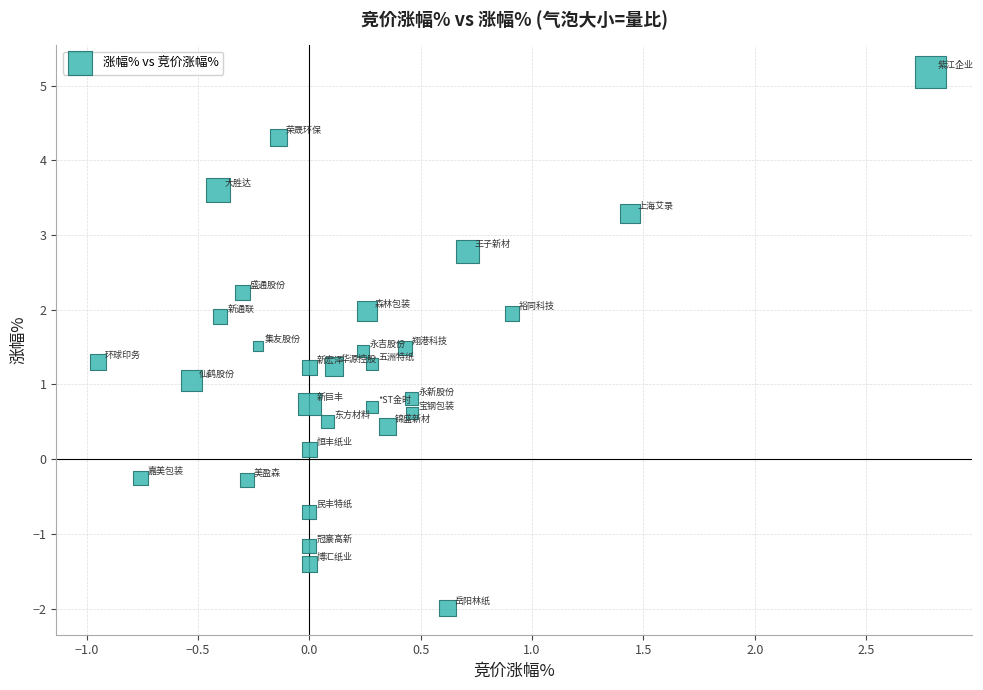

What is the range of X values (max minus min)?

3.7